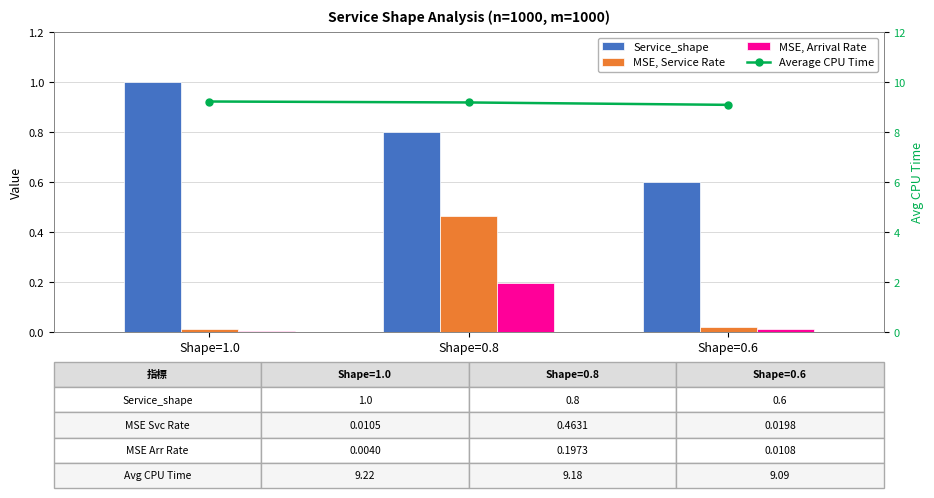

Which category has the highest value across all series?

Shape=1.0